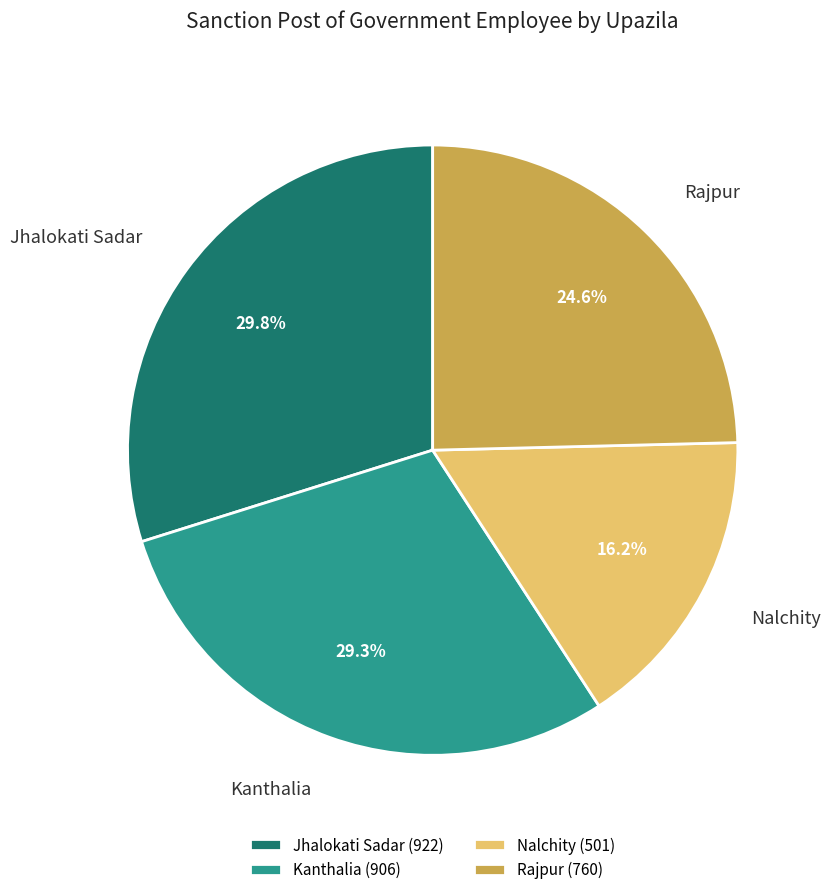

Which category has the biggest portion of the pie?

Jhalokati Sadar